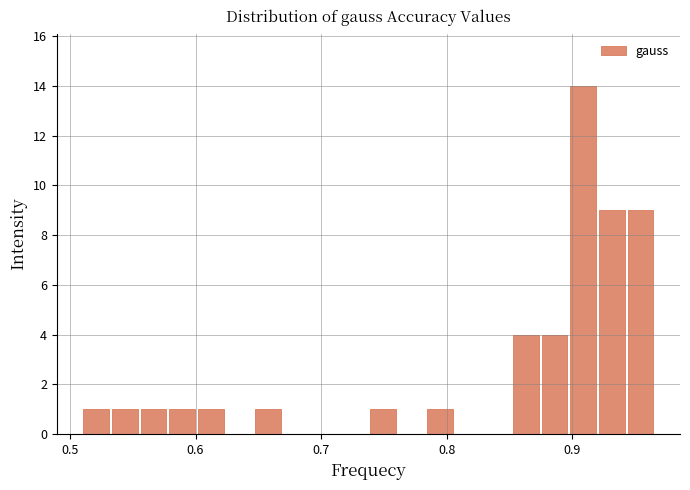

Around what value on the x-axis is the tallest bar? Give the approximate position of its centre, as read against the axis.

0.91